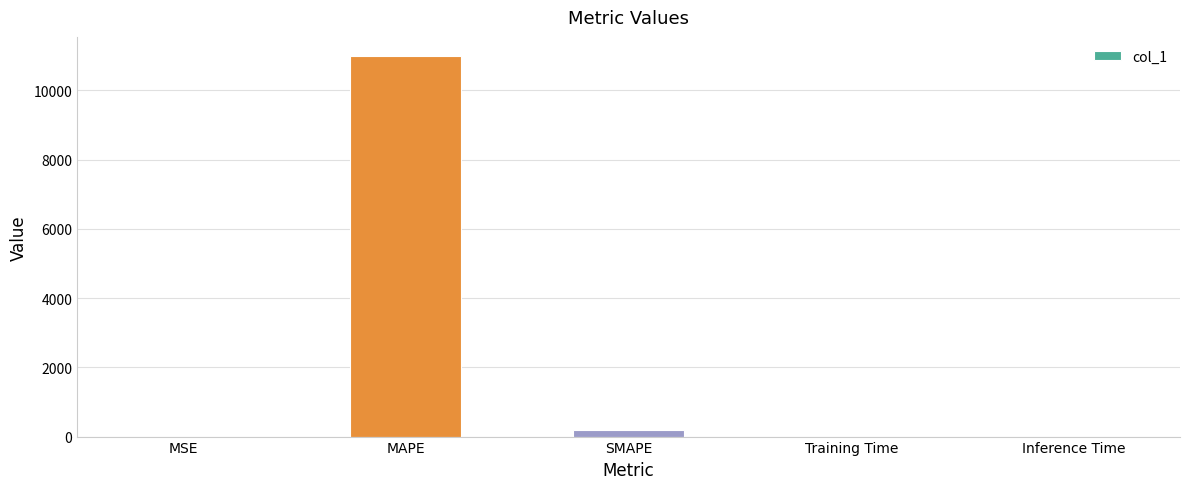

What is the difference between the values at MSE and Inference Time?

0.2